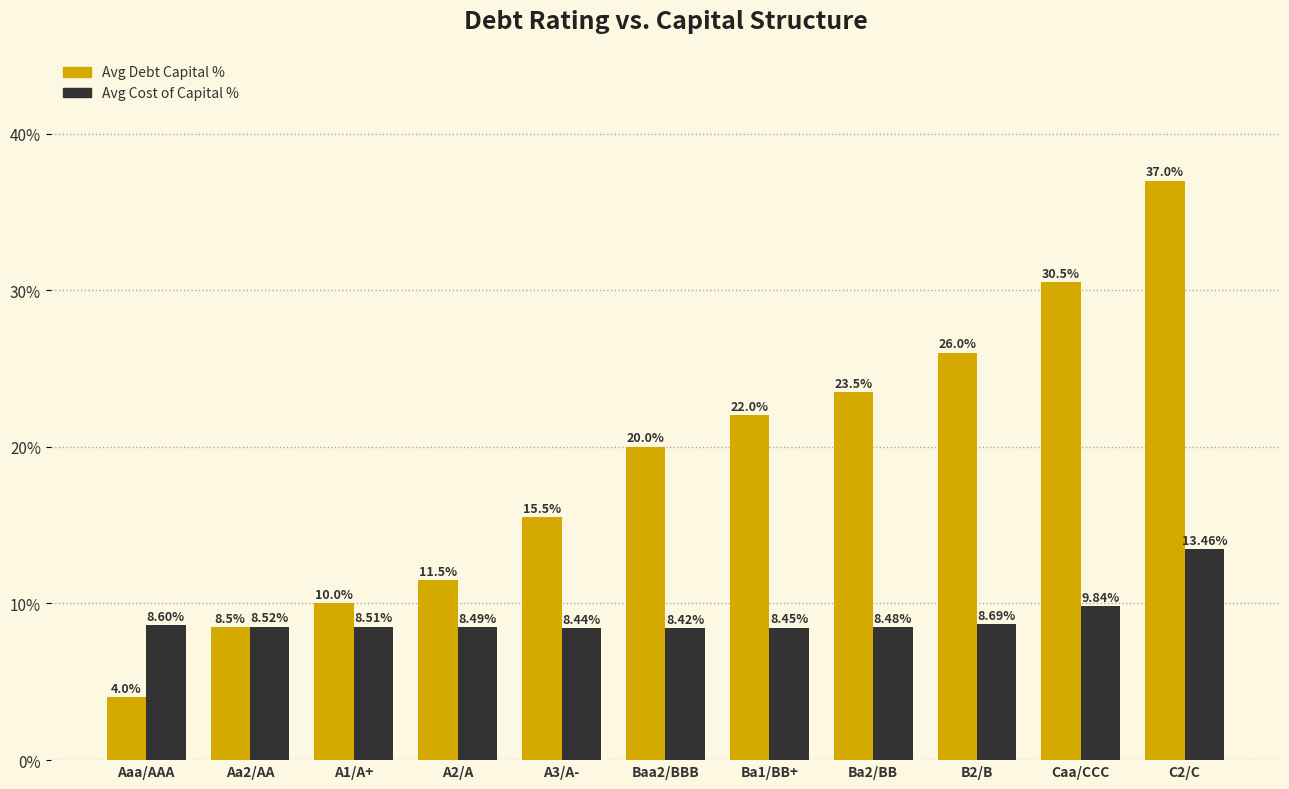

Count the number of data series in this chart.

2